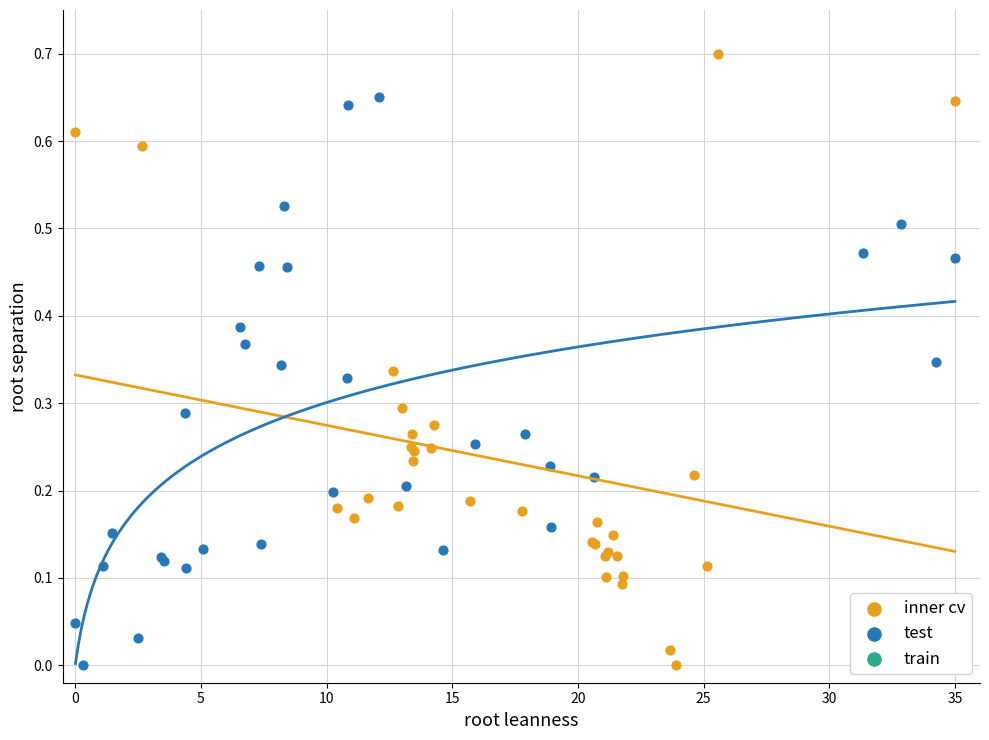

Which series contains the highest Y value?

inner cv